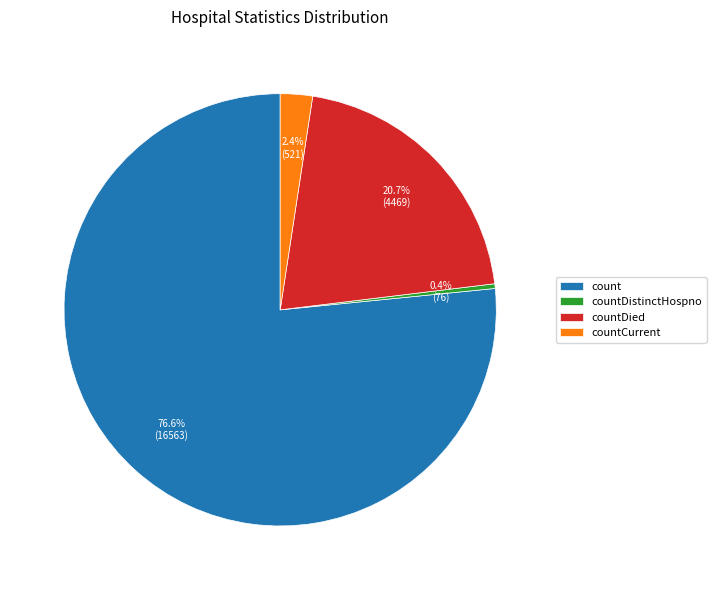

Which has a higher value, countCurrent or countDistinctHospno?

countCurrent